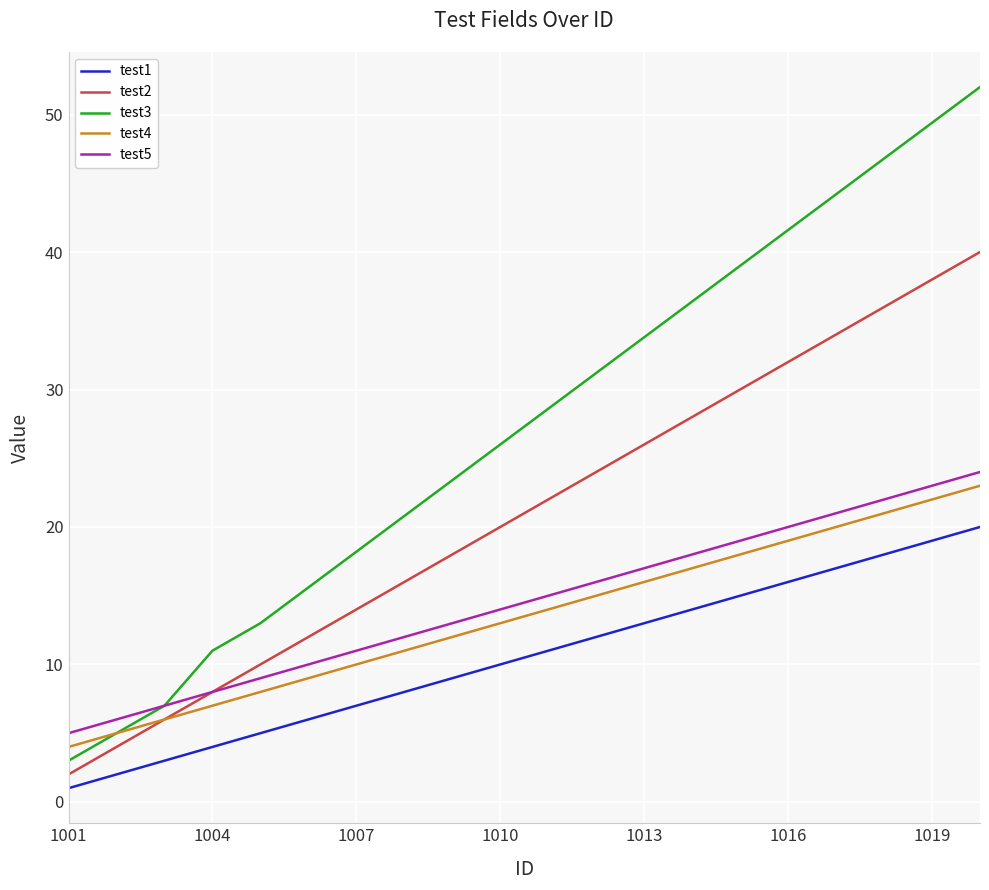

What is the greatest value displayed?

52.0